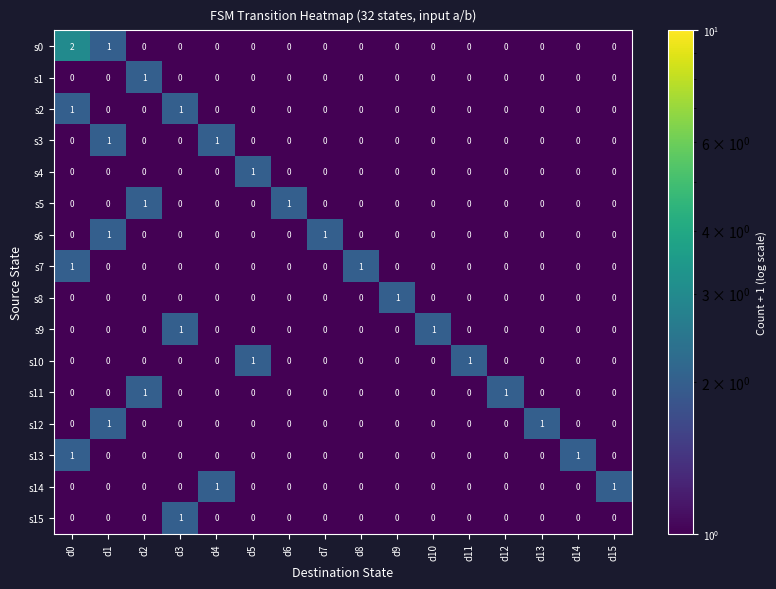

The s7 series shows 0 at d6. True or false?

True